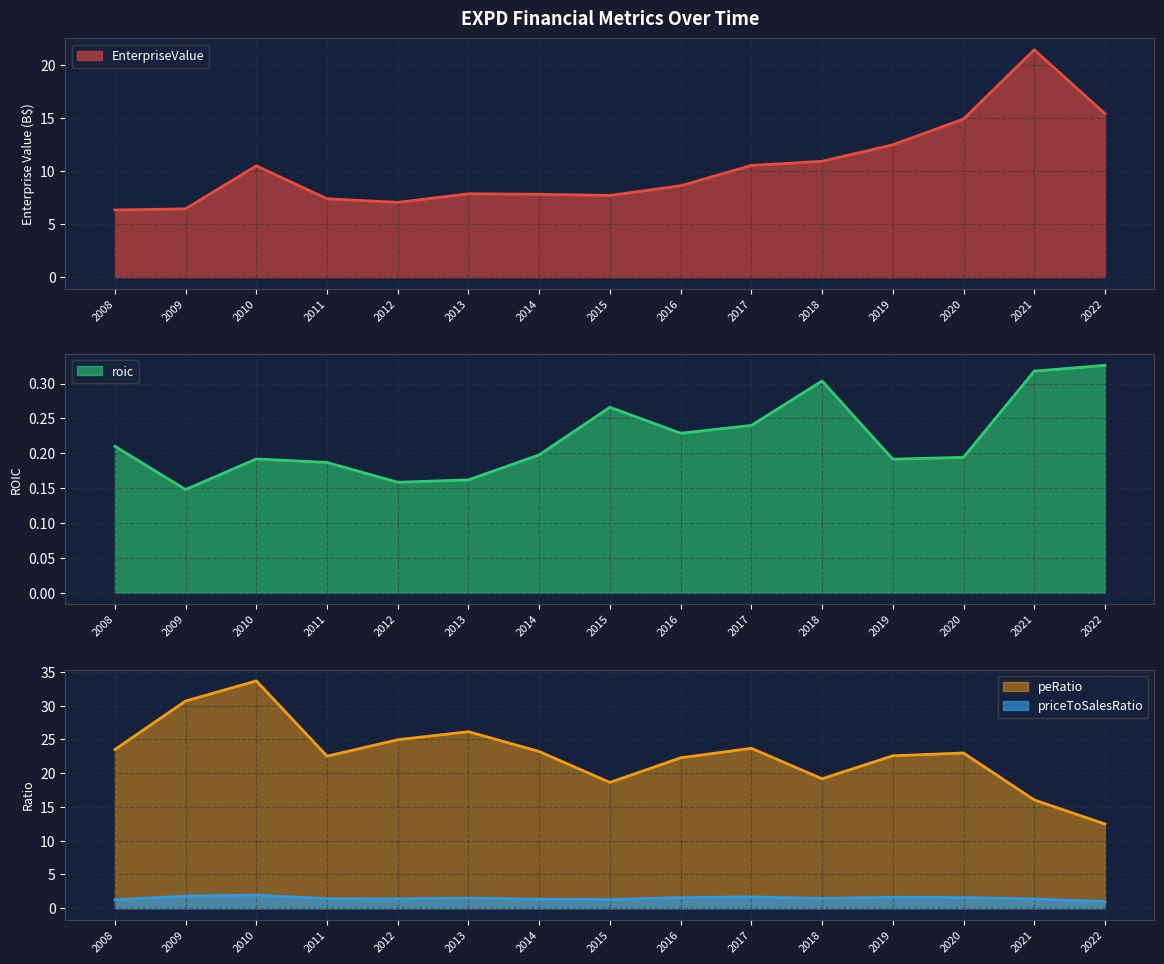

What are all the series names shown in the legend?

EnterpriseValue, roic, priceToSalesRatio, peRatio